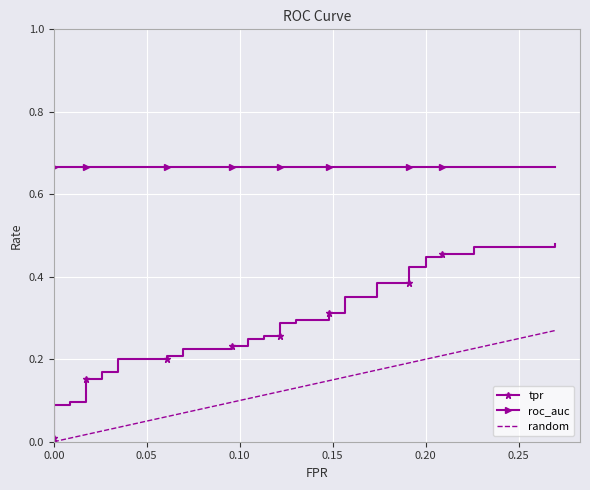

What is the total value across all series at 19?

1.0